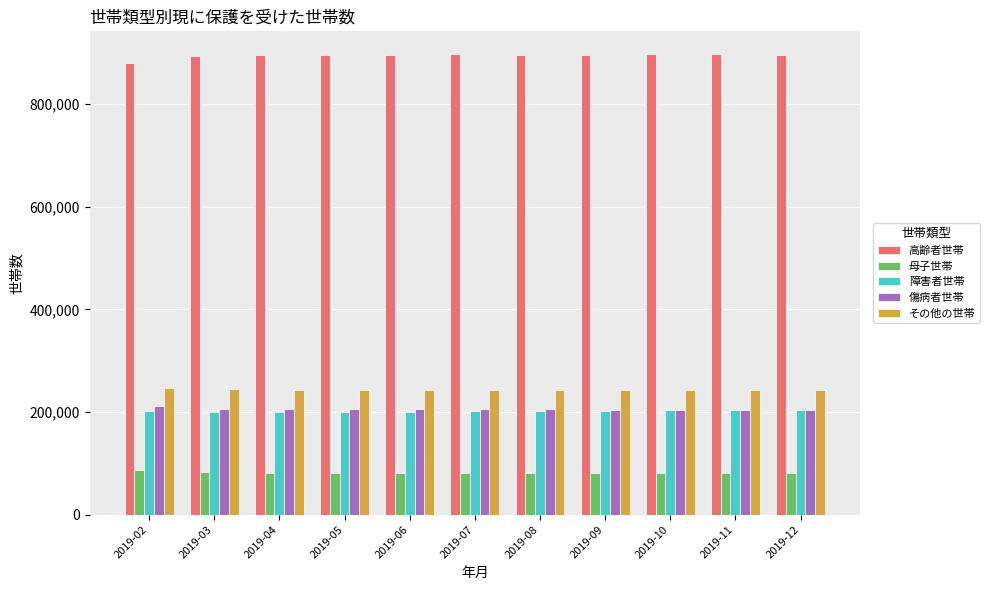

Which series has the largest range (max minus min)?

高齢者世帯